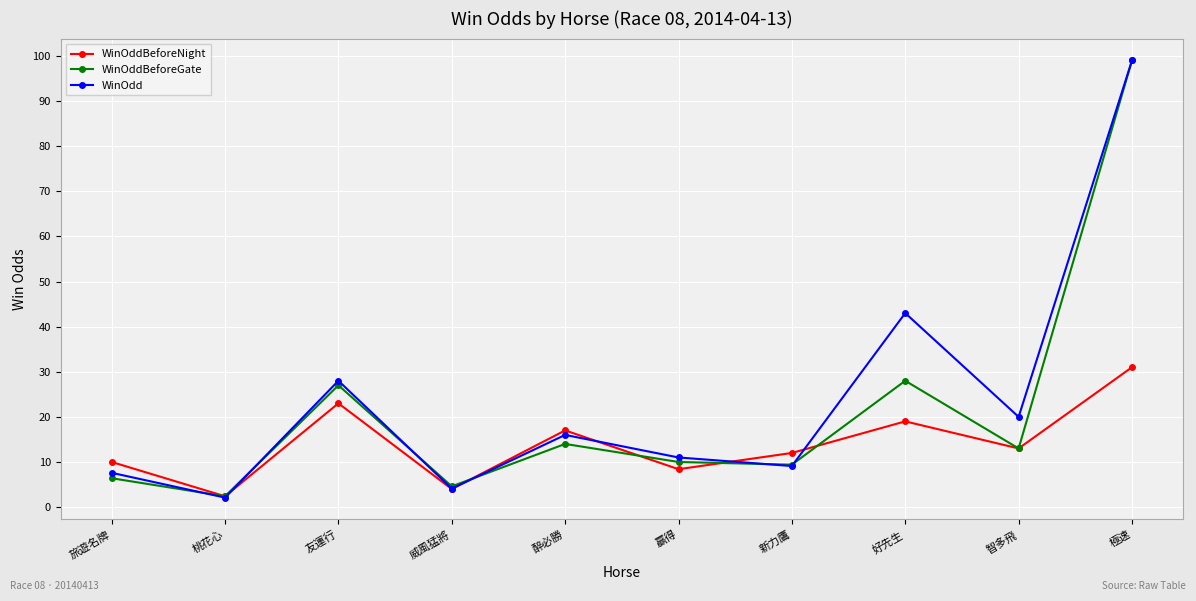

What is the difference between the WinOdd values at 桃花心 and 友運行?

25.9